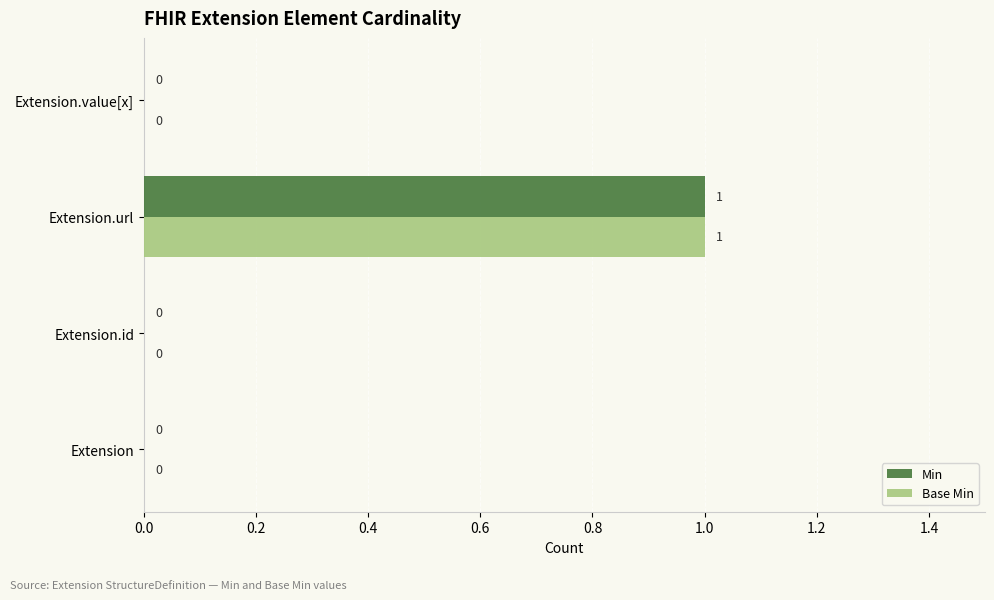

Is the value of Min at Extension greater than the value of Base Min at Extension.url?

No